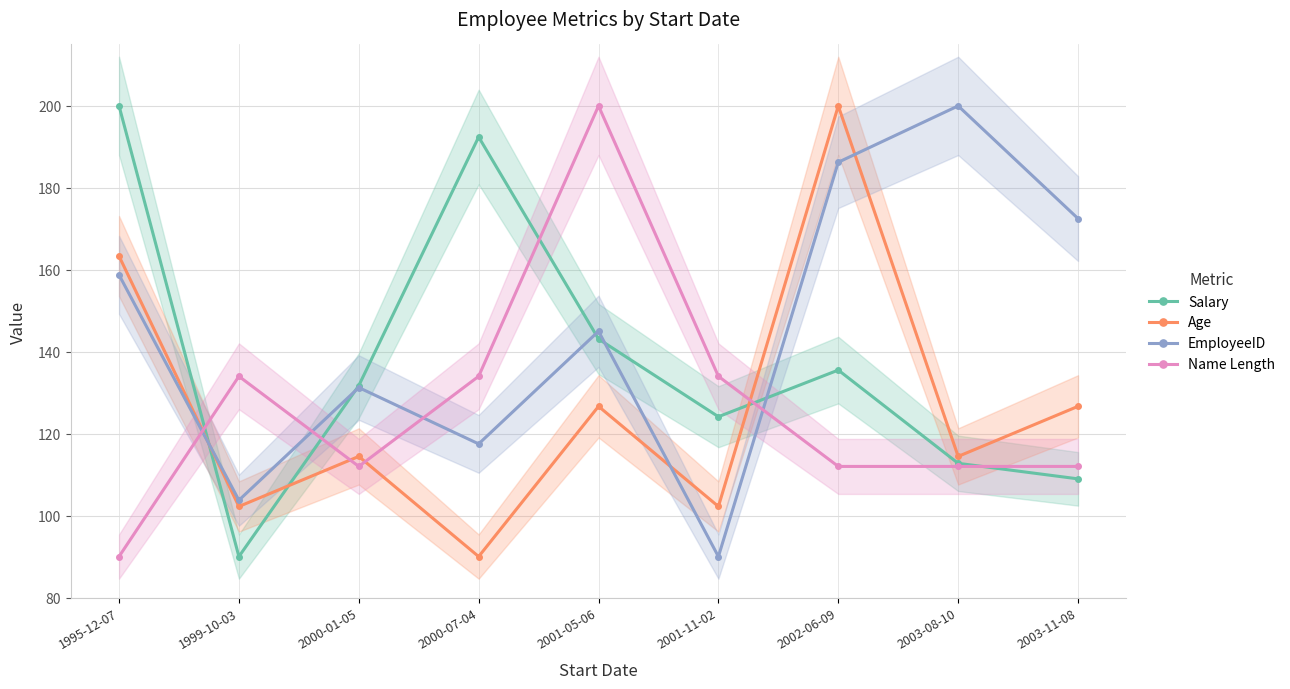

What are all the series names shown in the legend?

Salary, Age, EmployeeID, Name Length